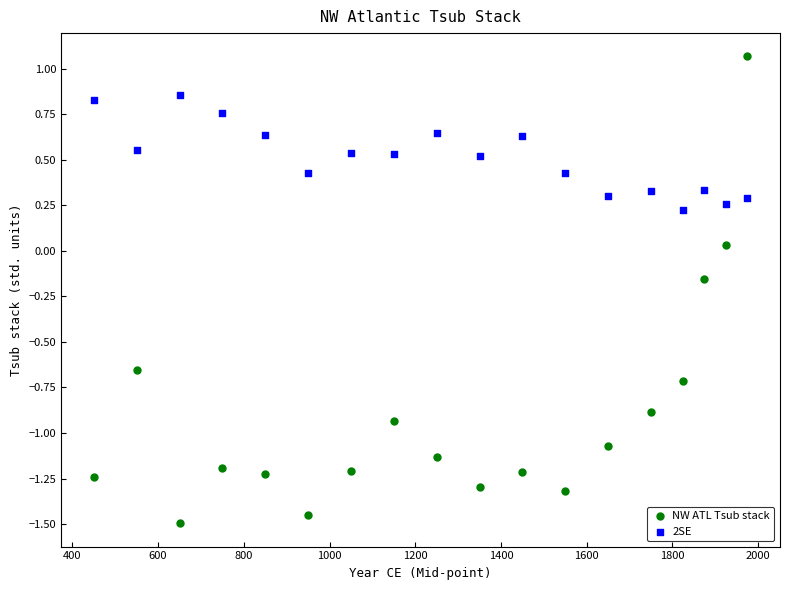

Which series contains the lowest Y value?

NW ATL Tsub stack